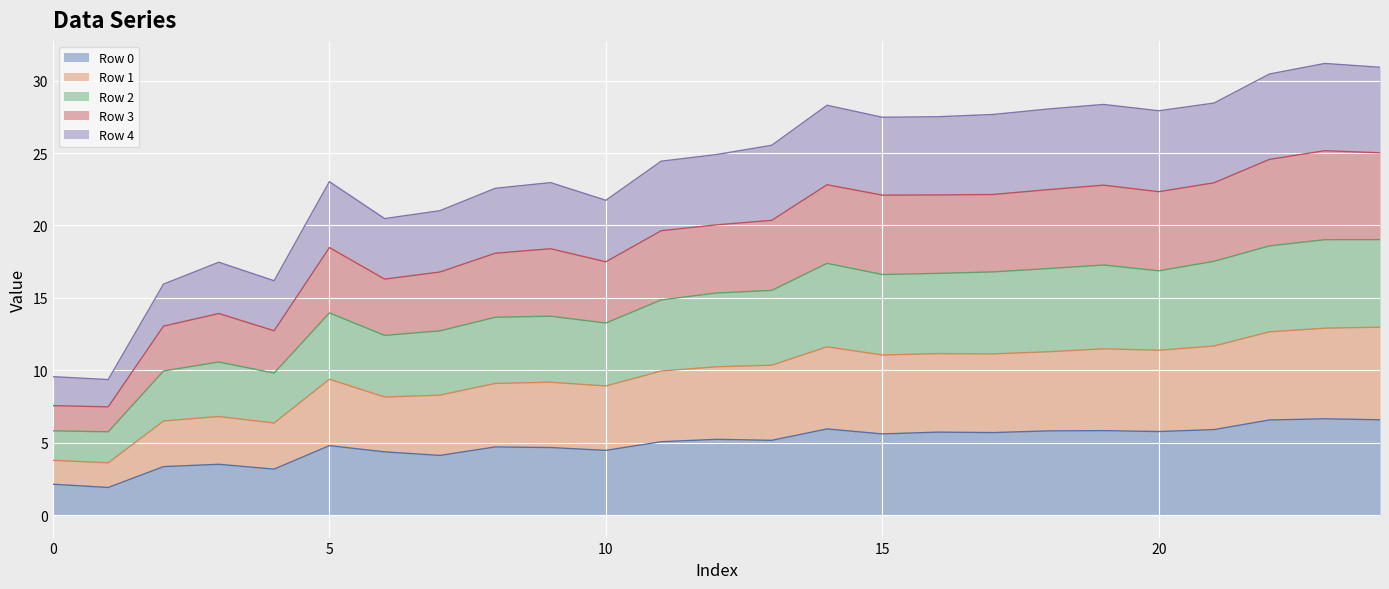

Rank the series by their average value, from lowest to highest.

Row 0, Row 1, Row 2, Row 3, Row 4